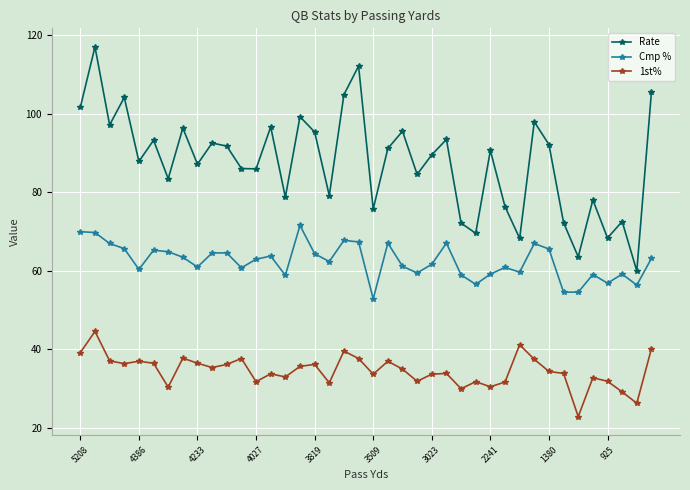

What is the average value of the Rate series?

87.7